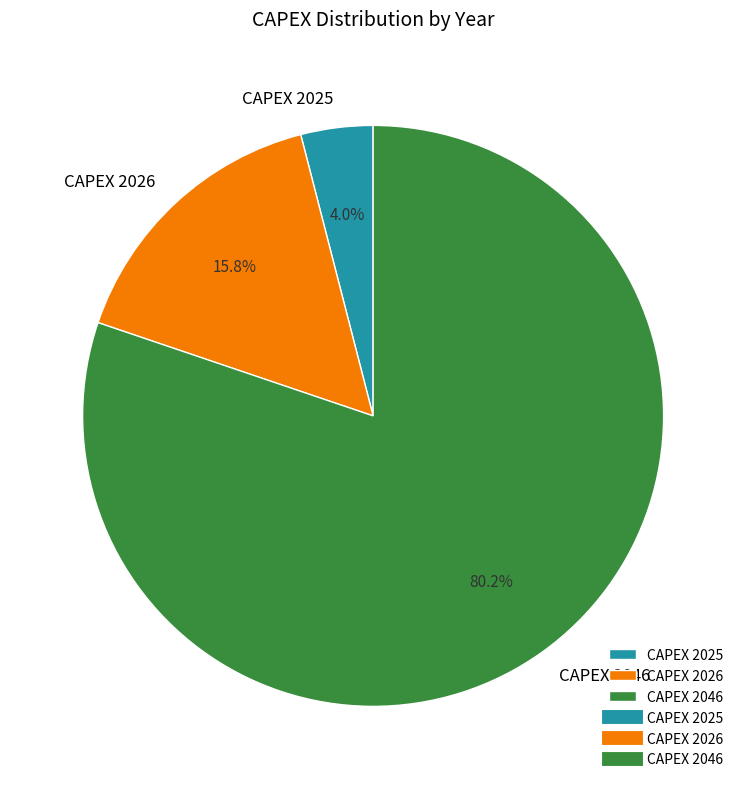

Rank the categories by value from highest to lowest.

CAPEX 2046, CAPEX 2026, CAPEX 2025